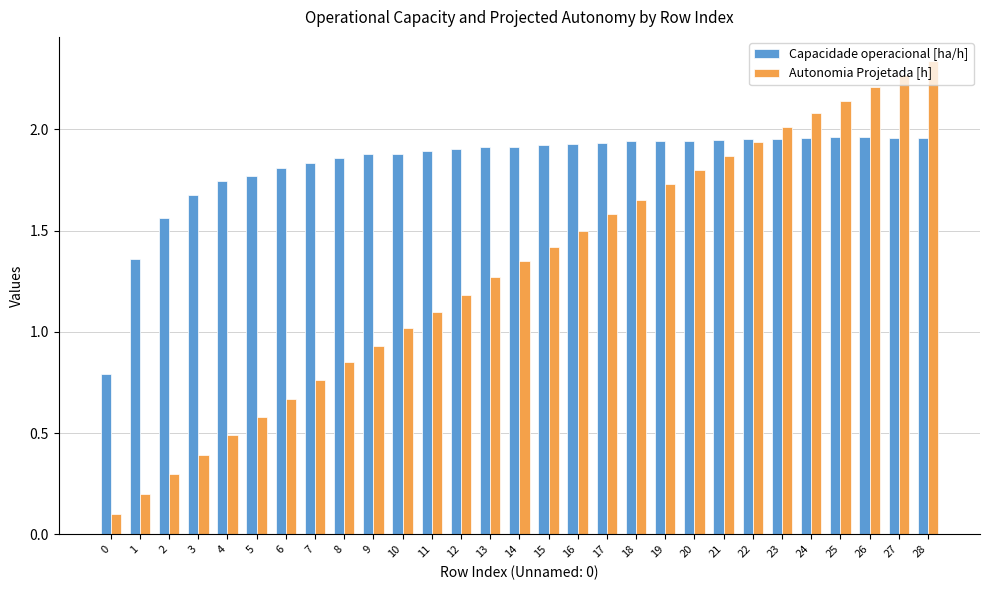

What is the difference between the highest and lowest values at 14?

0.6